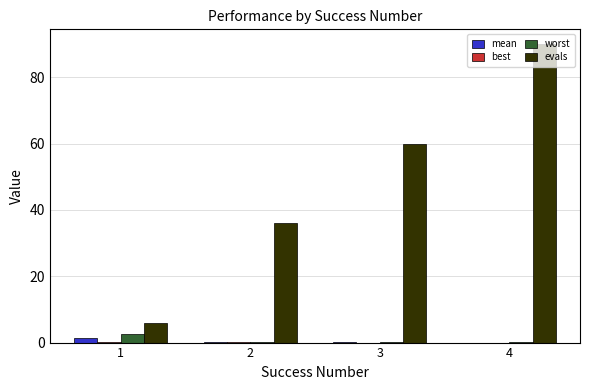

What is the maximum value shown in the chart?

90.0